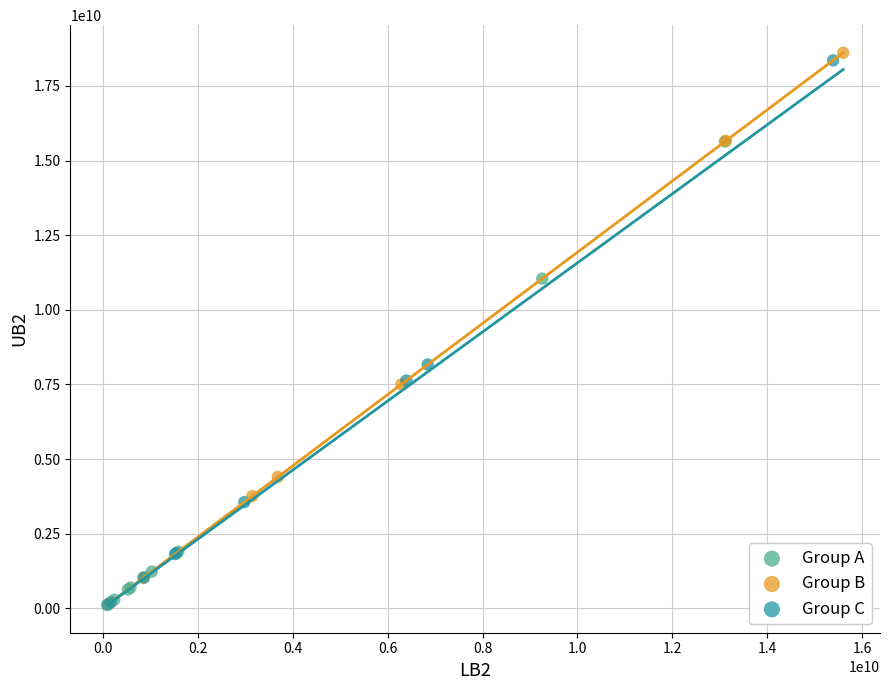

What are all the series names shown in the legend?

Group A, Group B, Group C